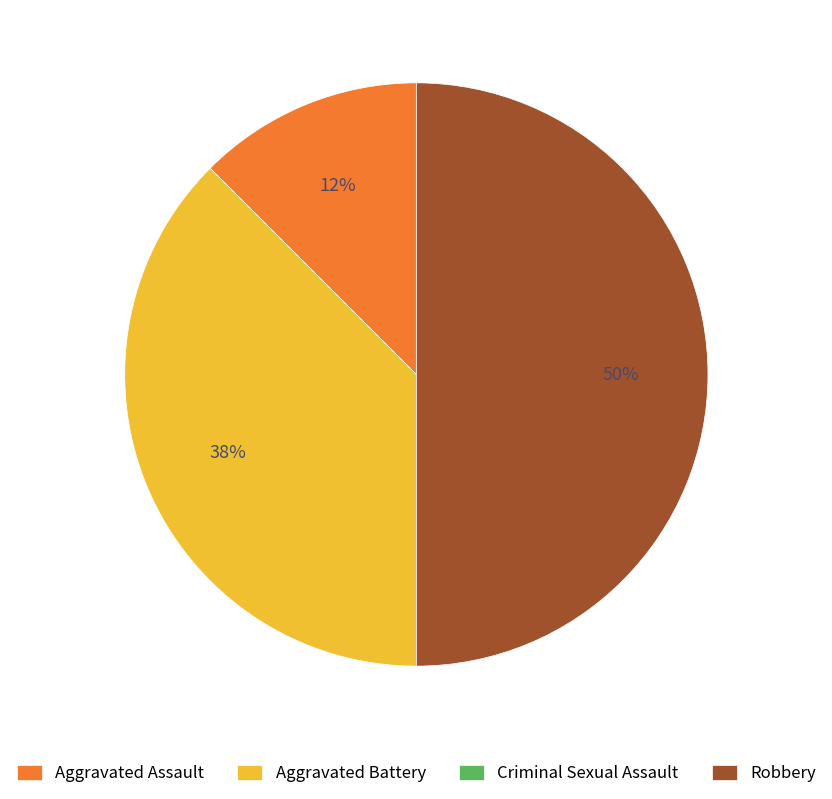

Which category has the biggest portion of the pie?

Robbery